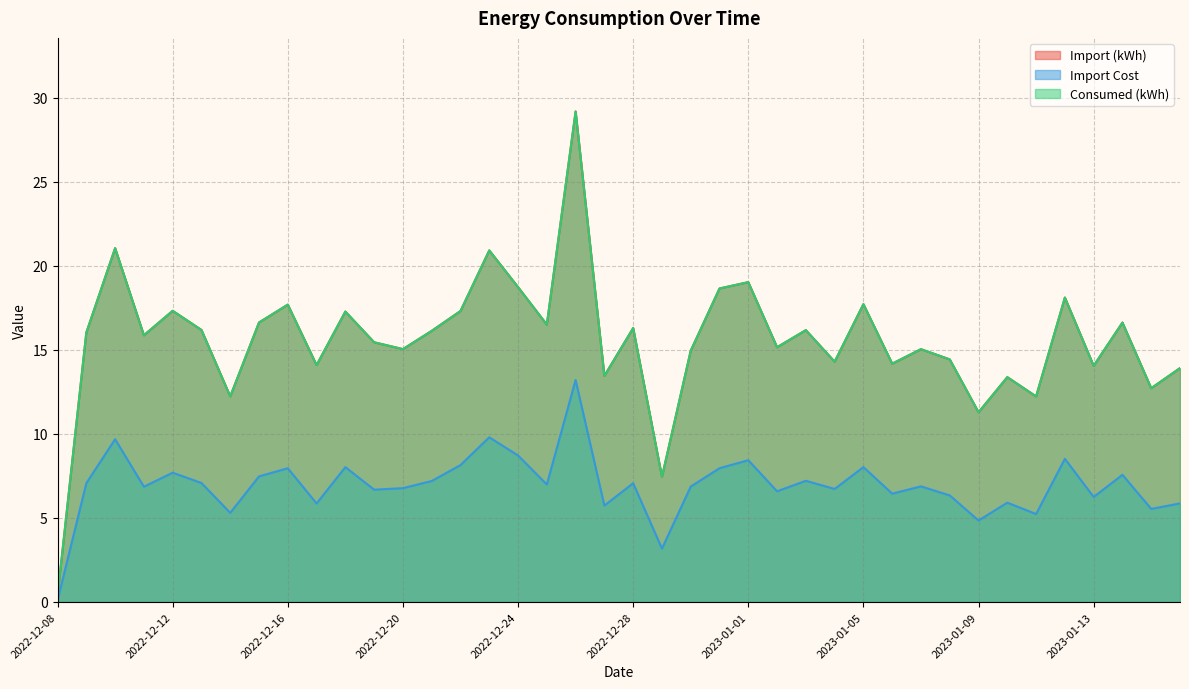

How many lines are shown in the chart?

3